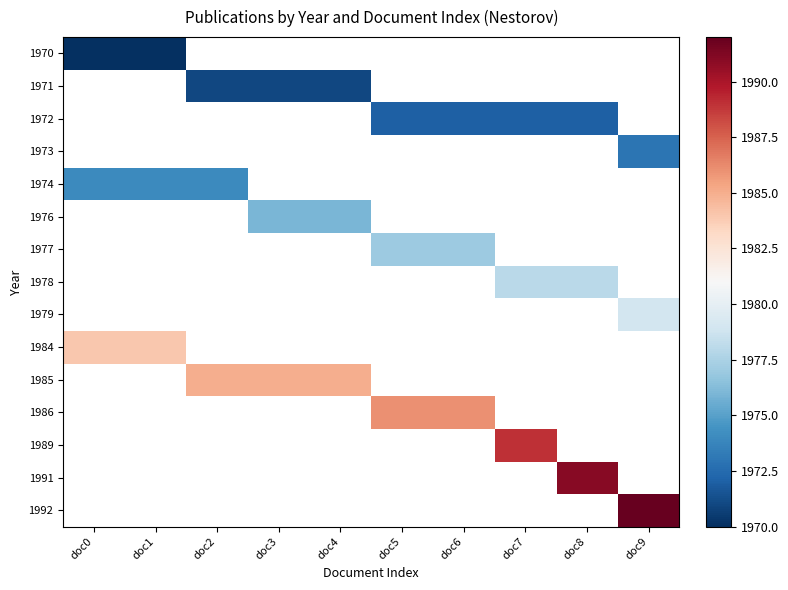

At how many categories does at least one series exceed 1977?

10